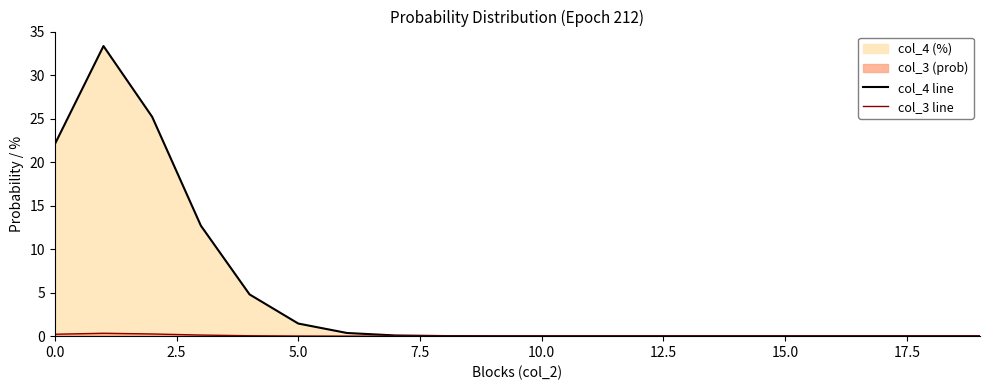

Which series has the widest spread of values?

col_4 line